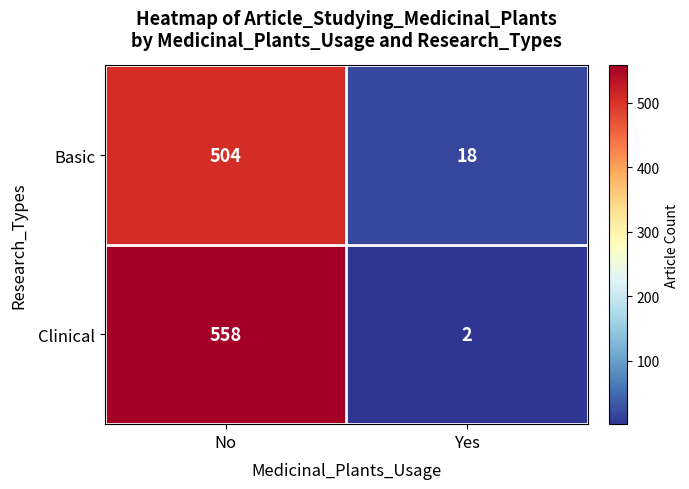

Count the number of data series in this chart.

2